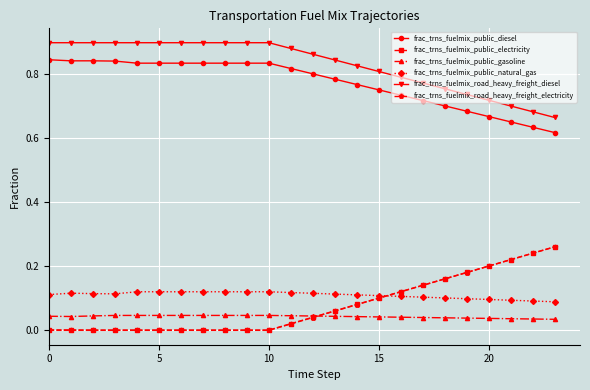

True or false: frac_trns_fuelmix_road_heavy_freight_diesel and frac_trns_fuelmix_public_natural_gas cross at least once.

False